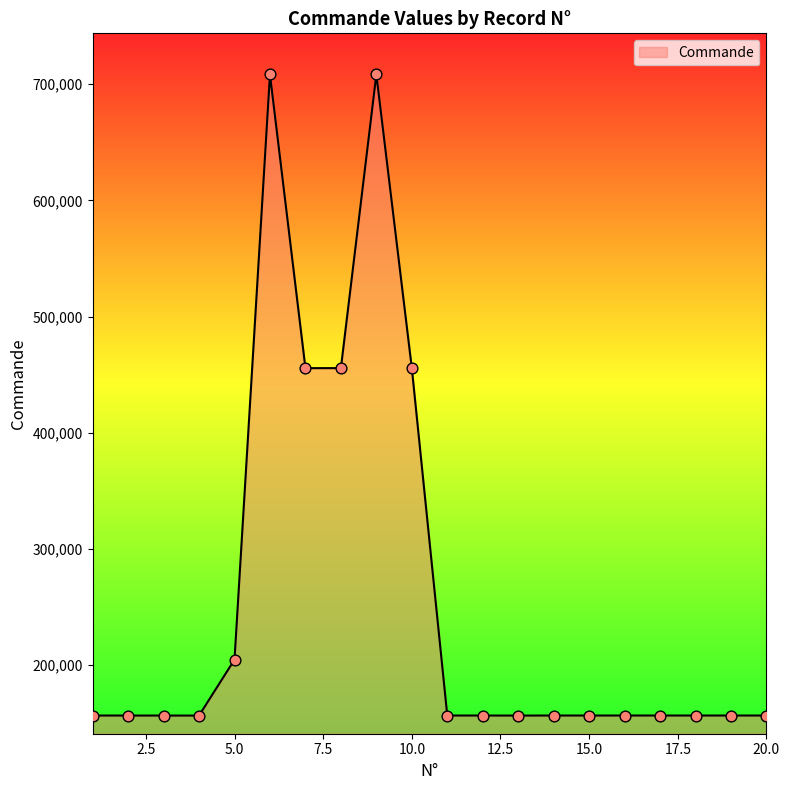

What is the difference between the maximum and minimum values?

552154